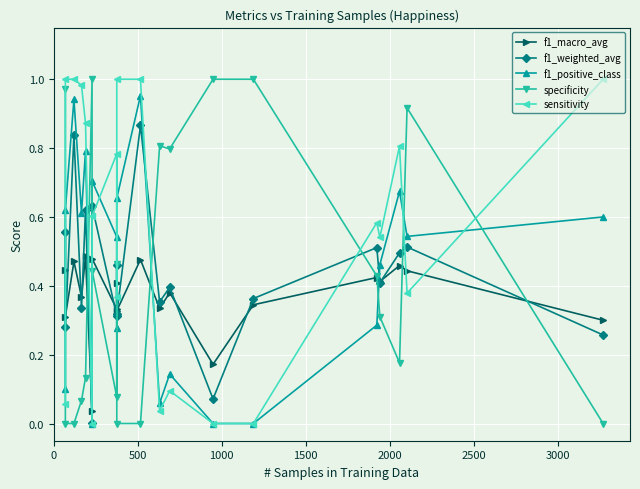

What is the maximum value shown in the chart?

1.0